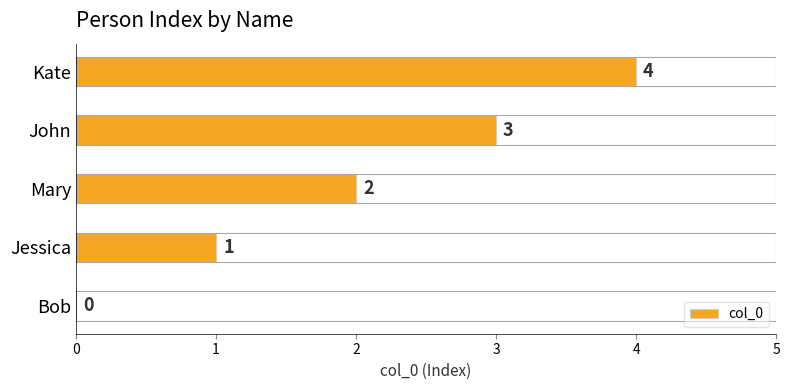

The value at Jessica is 1. True or false?

True